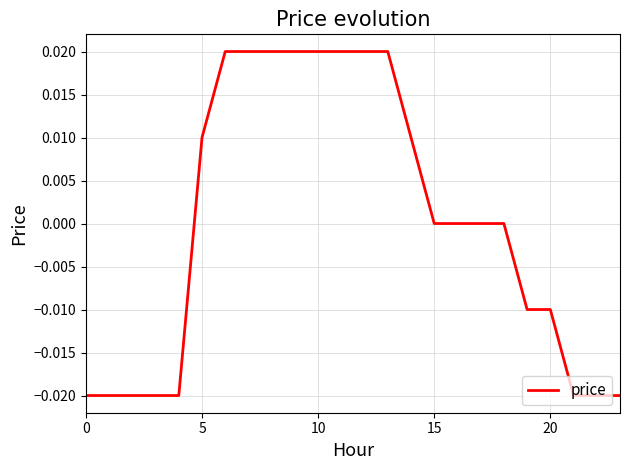

Is it true that the value at 15 is 0.0?

True